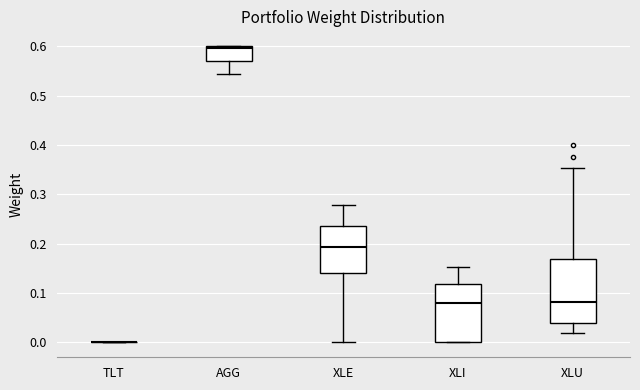

Where is the upper edge of the box for XLI on the y-axis? The values are not printed on the chart, so give them approximately, as read against the axis.

0.12